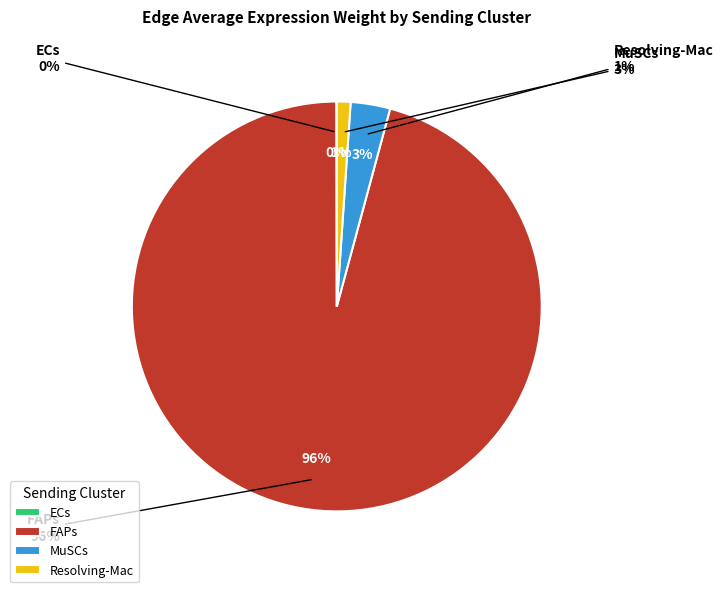

Is it true that Resolving-Mac is 1% of the pie?

True